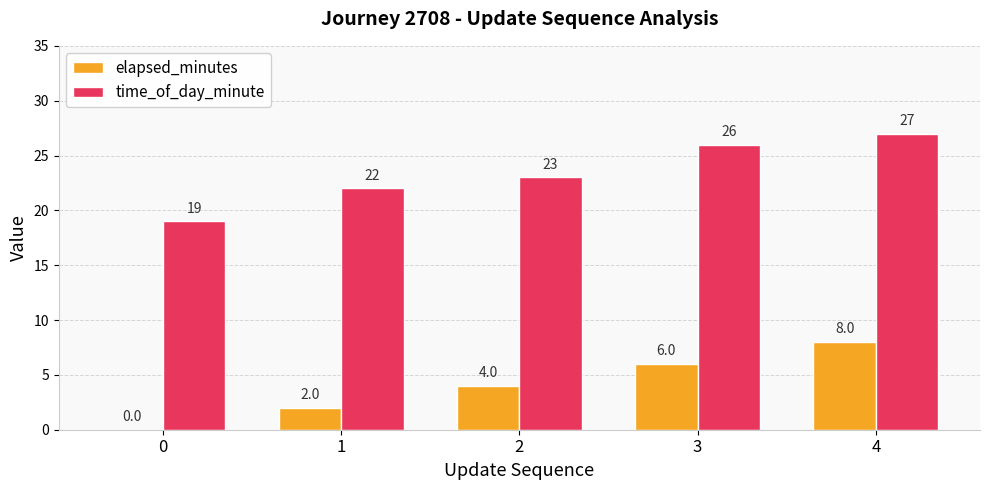

Count the time_of_day_minute values in the range 22 to 26.

3